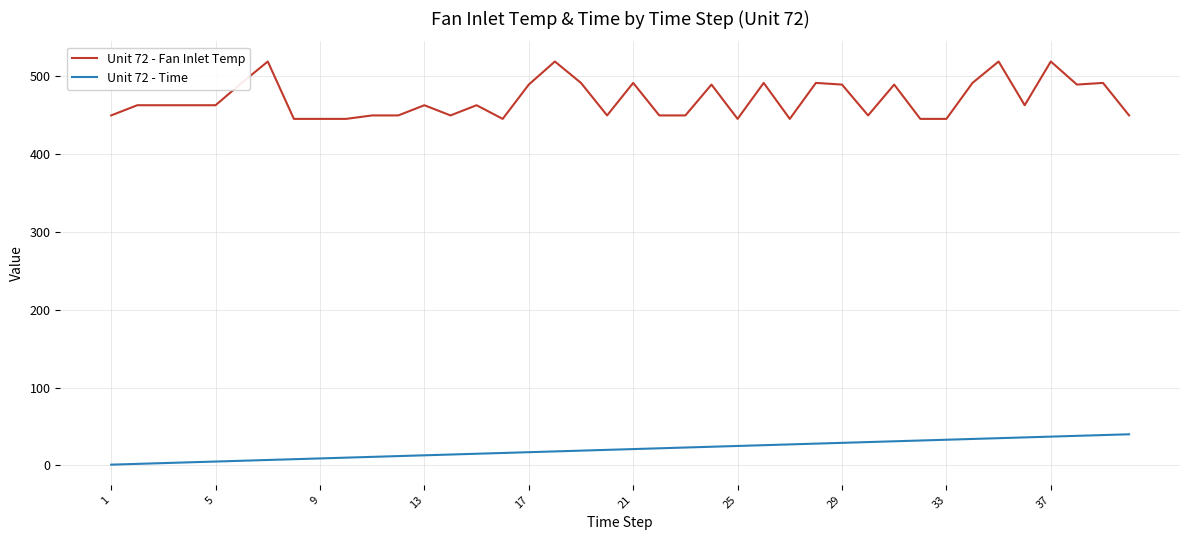

Which series has the largest total across all categories?

Unit 72 - Fan Inlet Temp